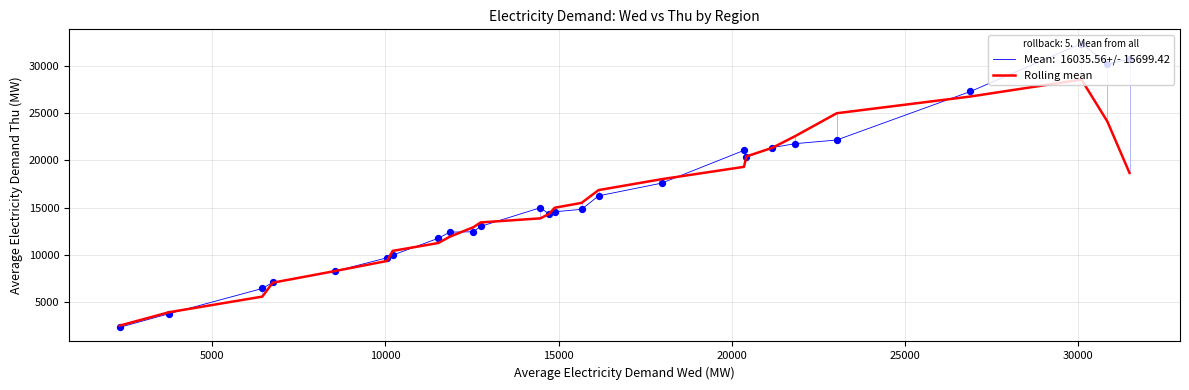

What is the greatest value displayed?

32375.1